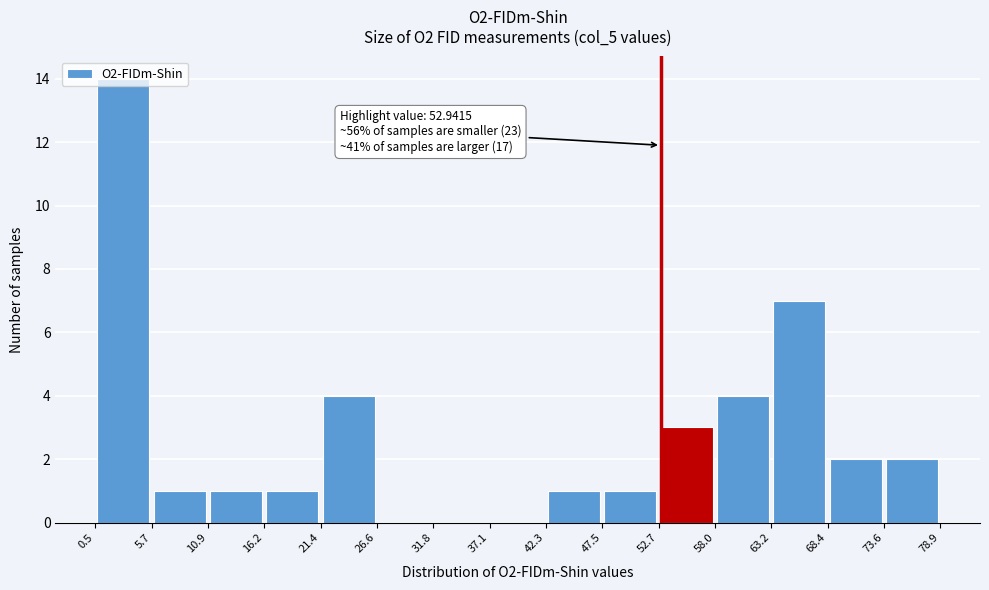

Which range on the x-axis has the tallest bar?

0.5 to 5.7